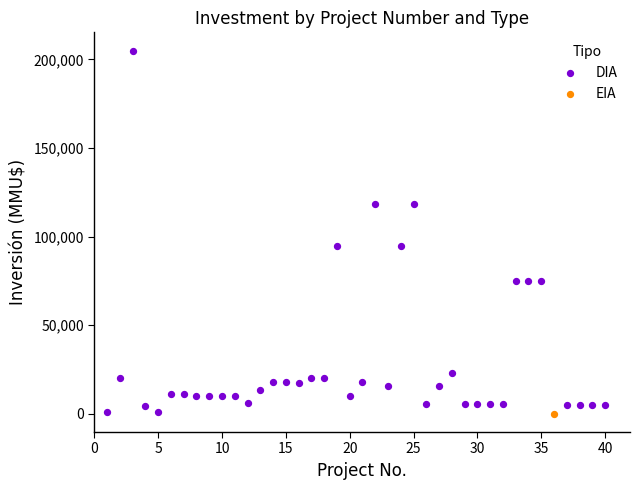

What are all the series names shown in the legend?

DIA, EIA